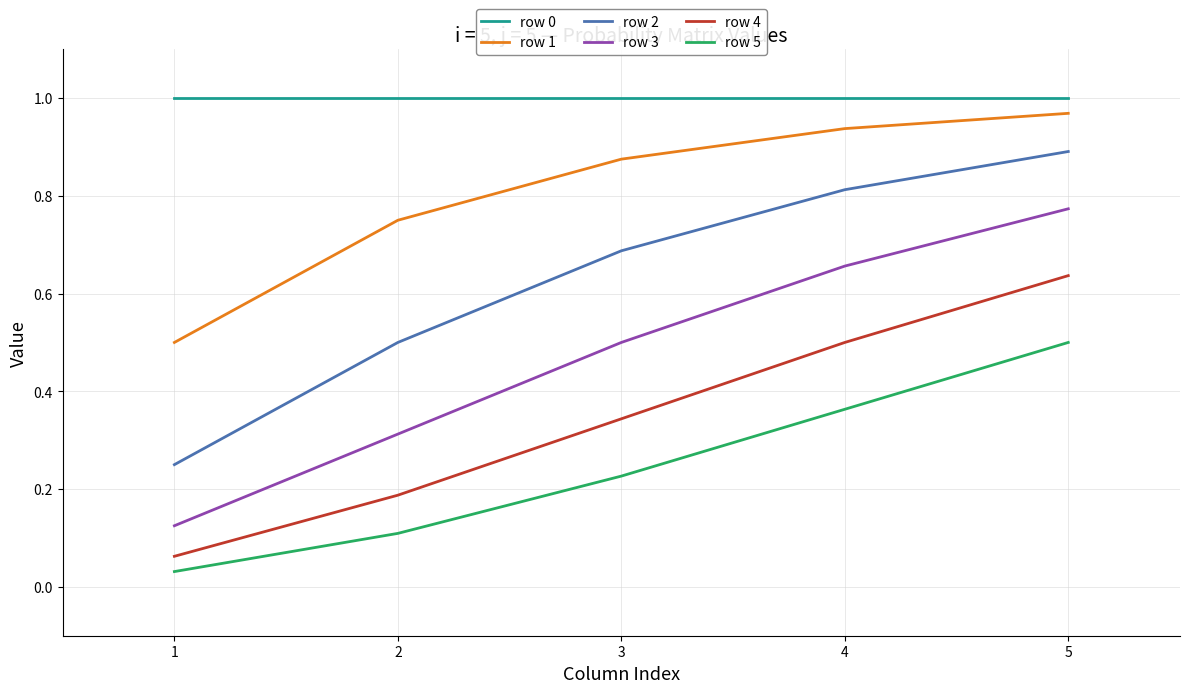

True or false: row 3 and row 2 cross at least once.

False